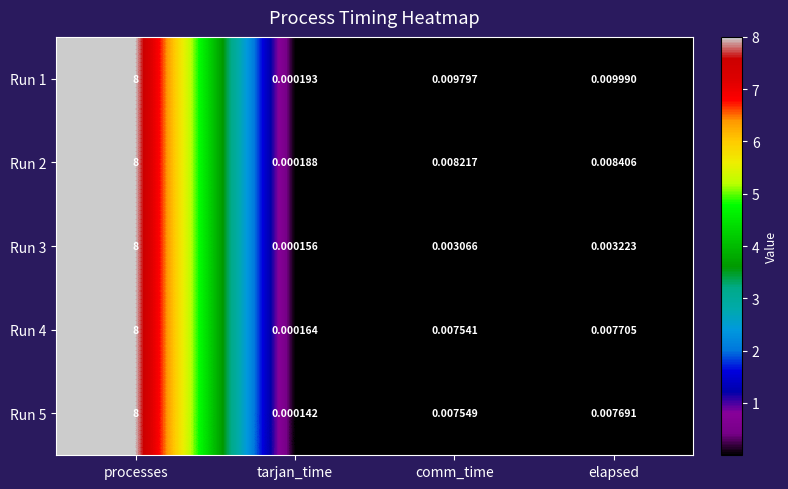

List the labels in order of Run 3 value, largest first.

processes, elapsed, comm_time, tarjan_time